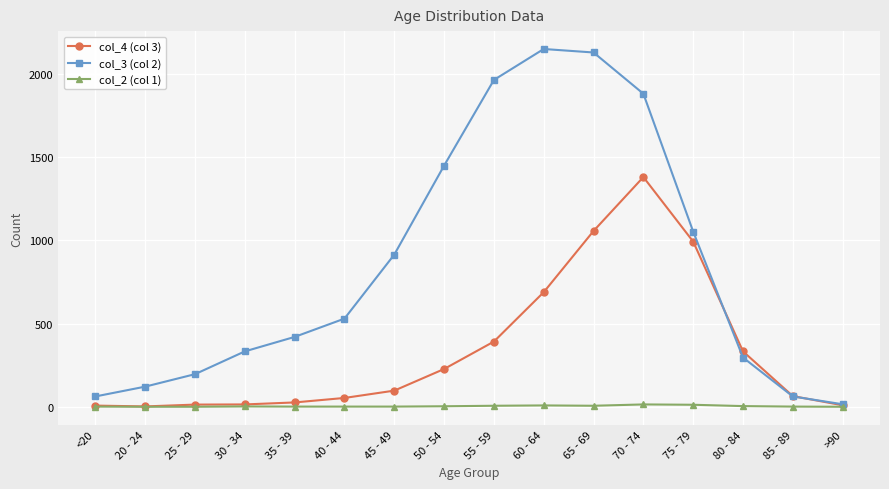

List the series in order of their peak value, highest first.

col_3 (col 2), col_4 (col 3), col_2 (col 1)